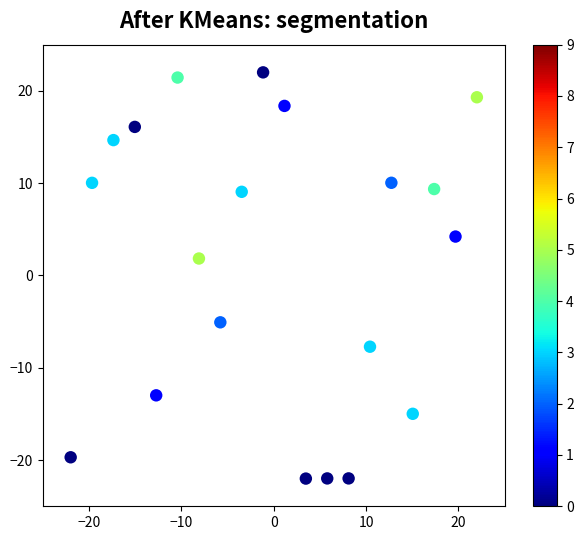

What Y value in the scatter plot is closest to 0?

1.8